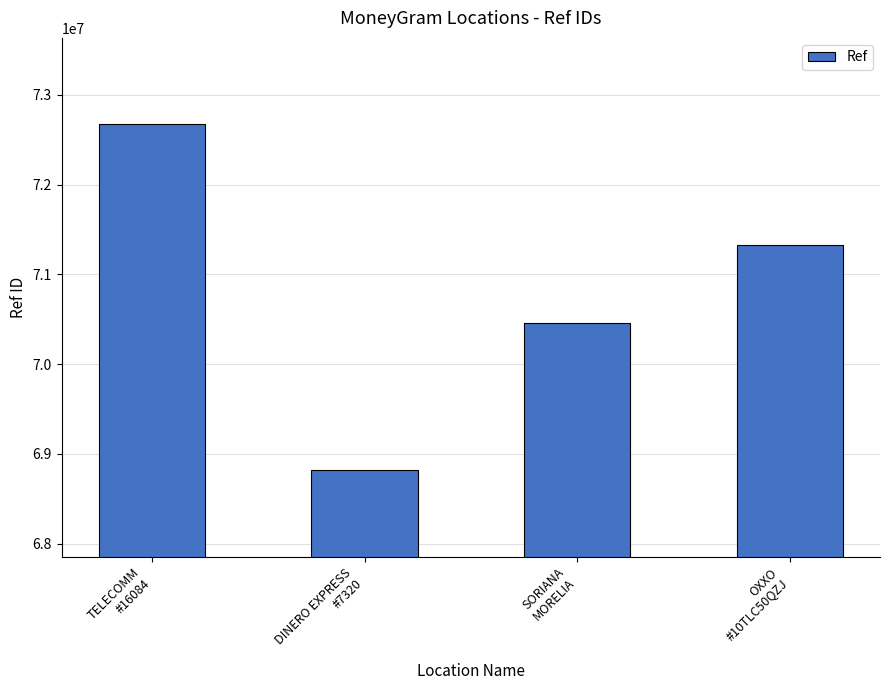

The value at TELECOMM
#16084 is 72670620. True or false?

True